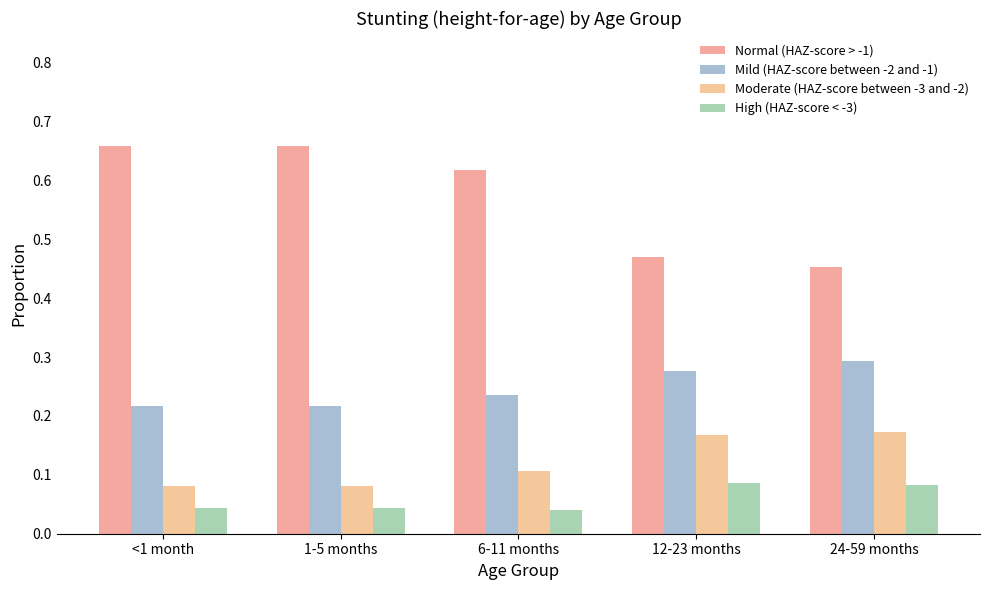

What is the label of the 3rd bar from the left?

6-11 months